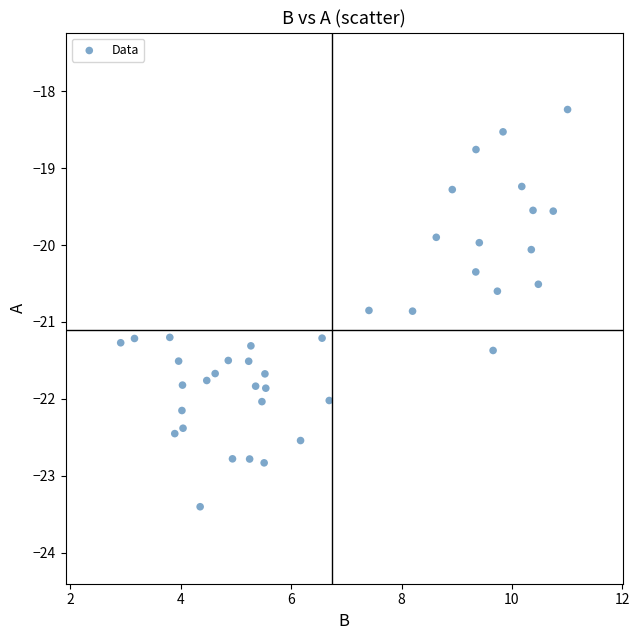

What is the range of Y values (max minus min)?

5.2